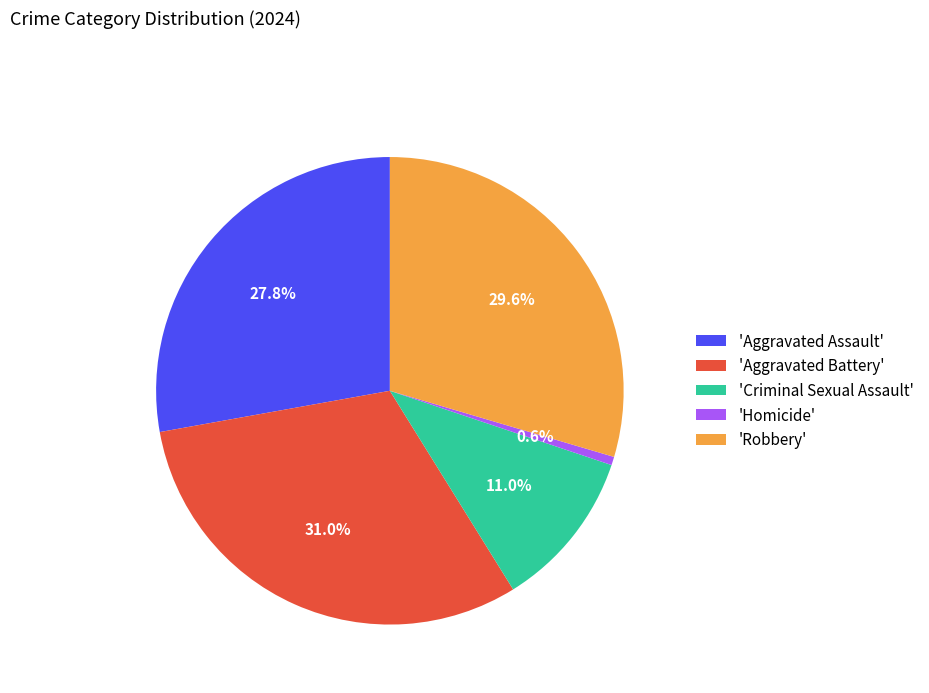

Which category has the smallest portion of the pie?

'Homicide'